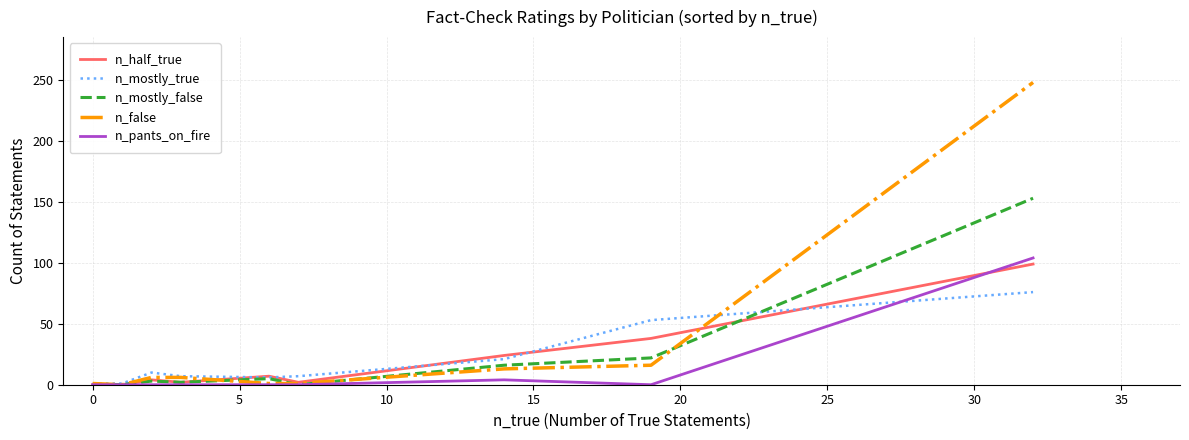

Which series has the largest range (max minus min)?

n_false